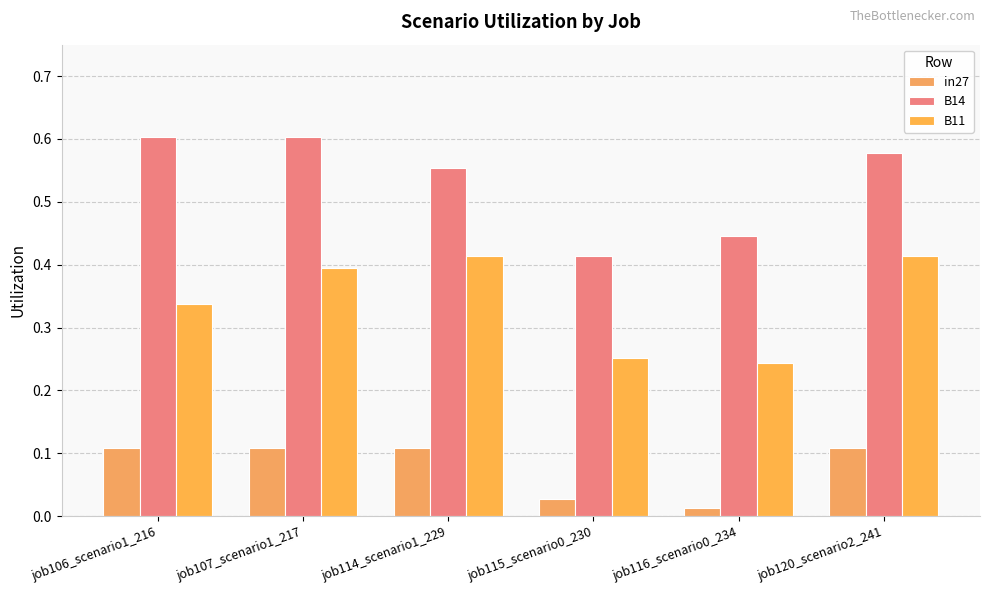

What is the average value of the in27 series?

0.1